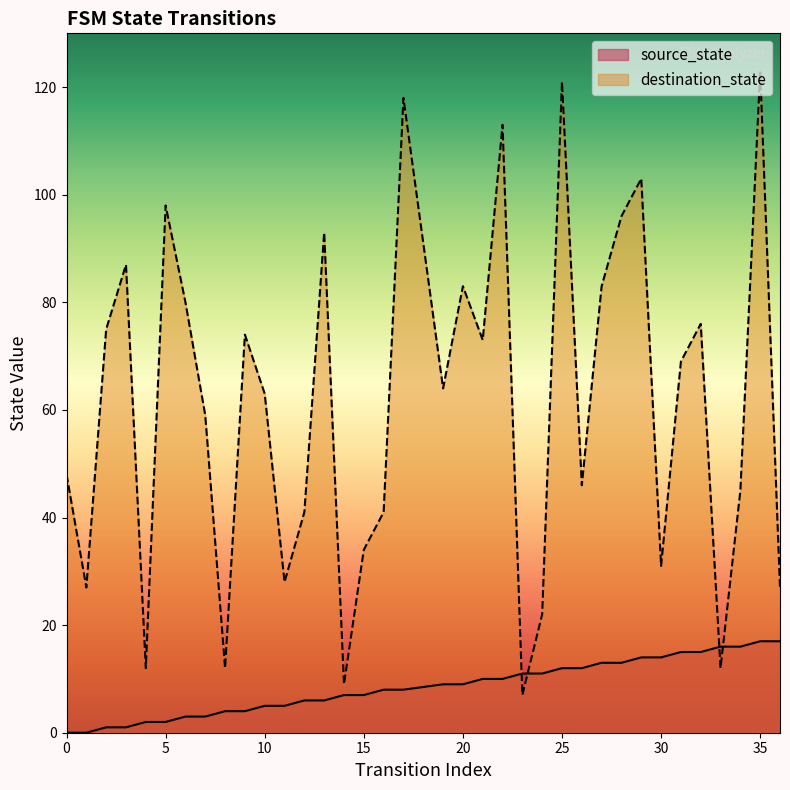

List the labels in order of source_state value, largest first.

35, 36, 33, 34, 31, 32, 29, 30, 27, 28, 25, 26, 23, 24, 21, 22, 19, 20, 16, 17, 14, 15, 12, 13, 10, 11, 8, 9, 6, 7, 4, 5, 2, 3, 0, 1